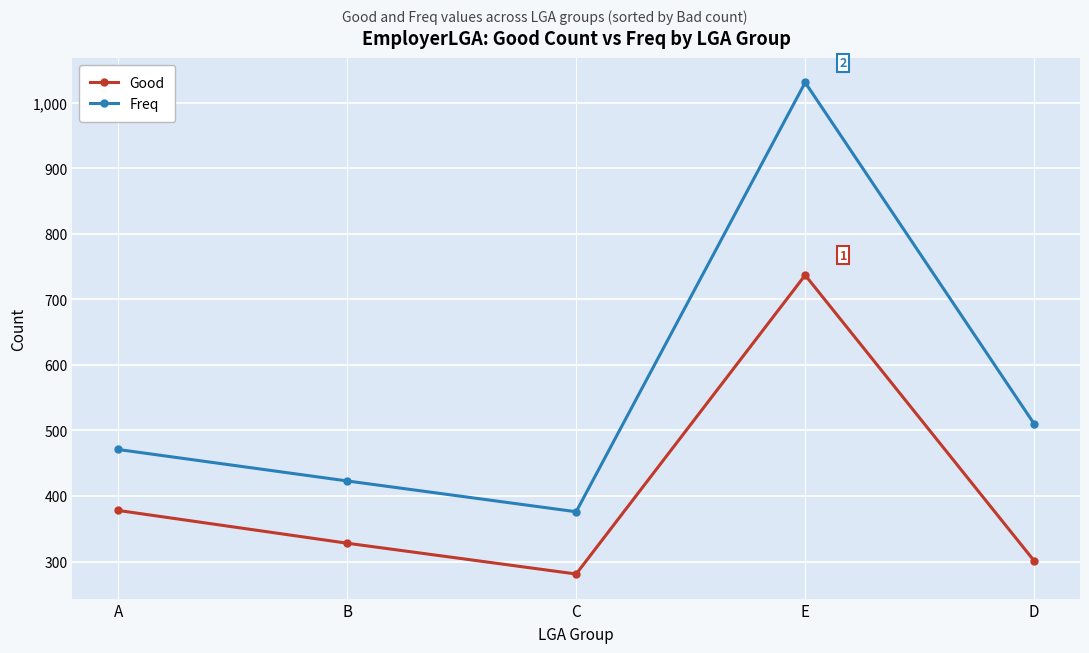

Does the chart have visible grid lines?

Yes